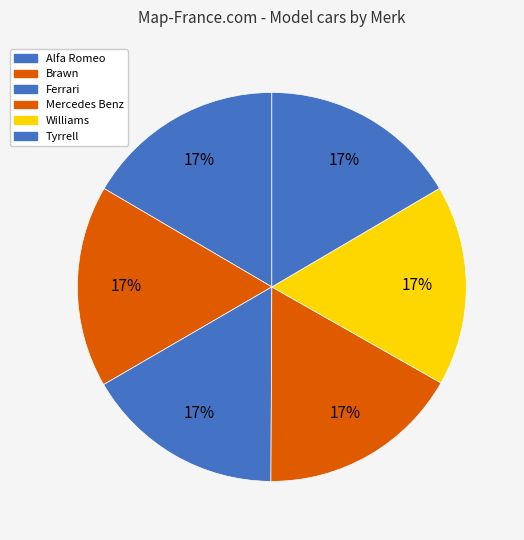

To the nearest percent, what is the combined percentage of Alfa Romeo and Ferrari?

33%